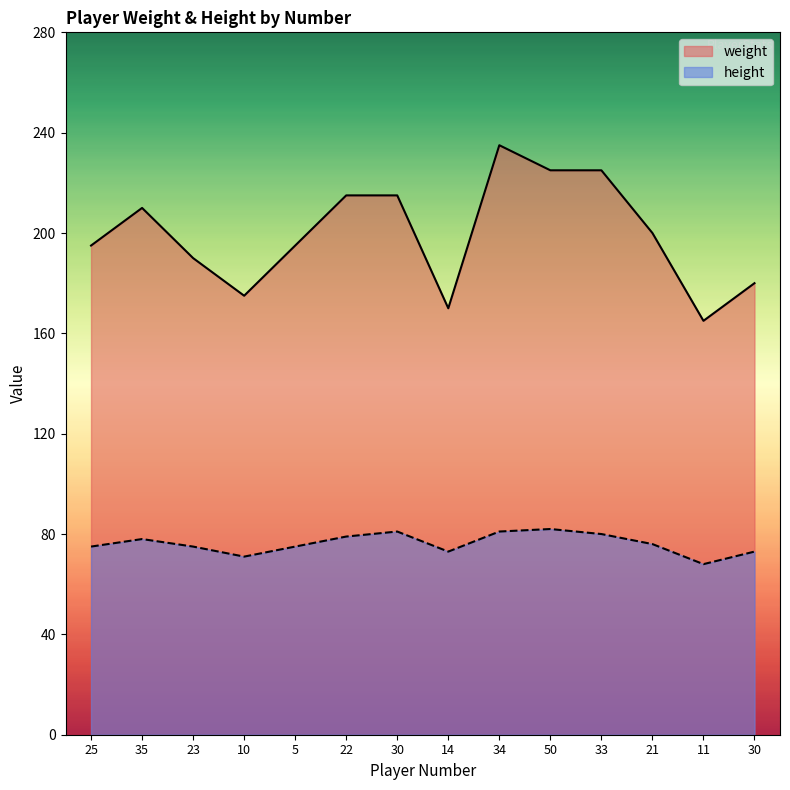

True or false: height has more than 1 points higher than both neighbors.

True